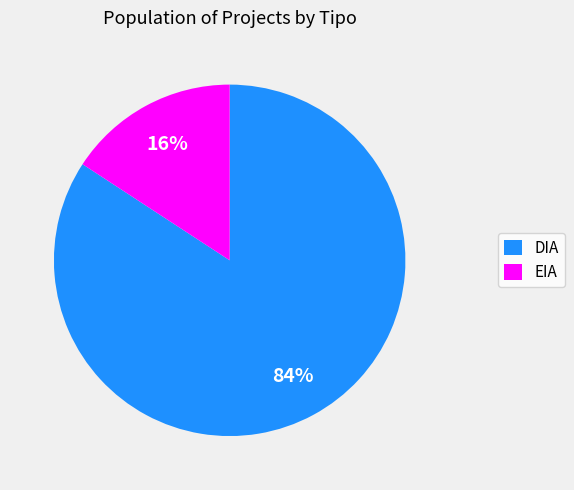

Is it true that EIA is 7% of the pie?

False